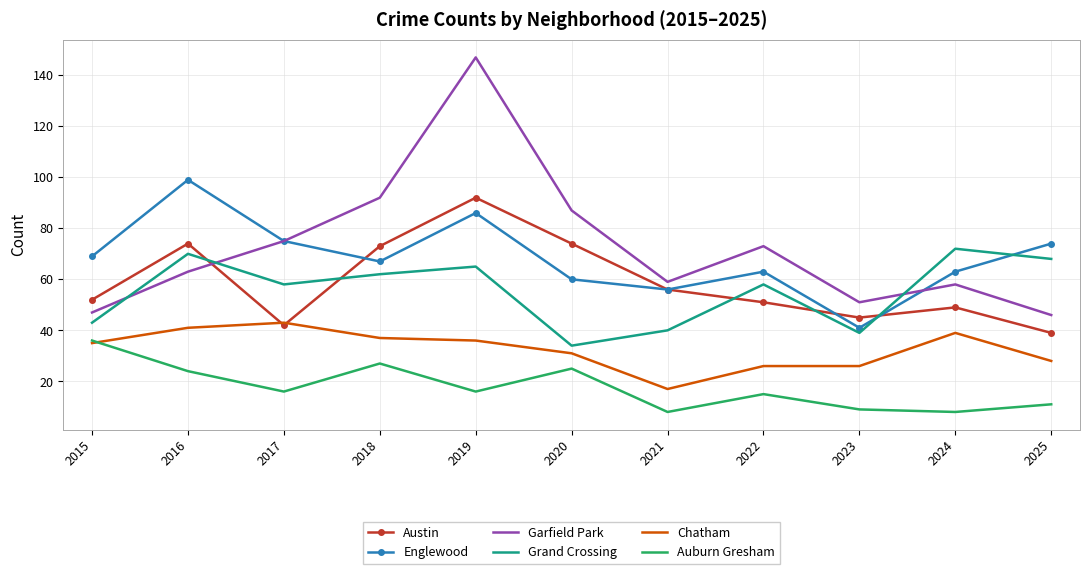

What is the total value across all series at 2016?

371